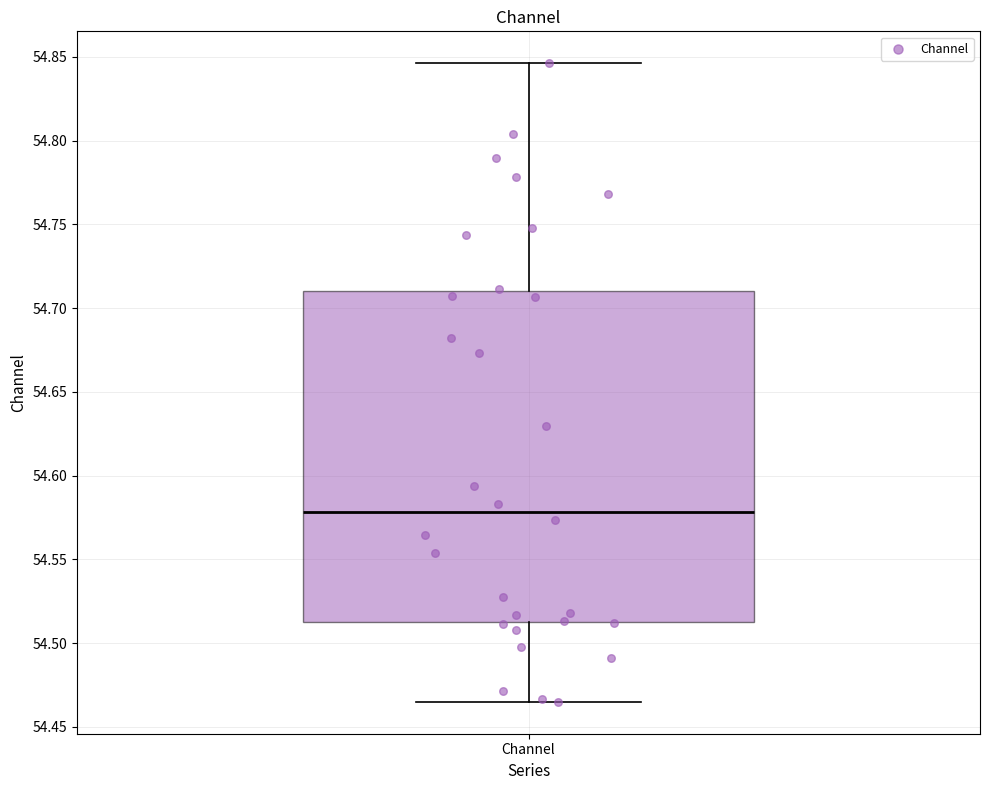

Transcribe this box plot: give where the median line is, the range the box spans, and where the two whiskers end, as read against the y-axis. The values are not printed on the chart, so give them approximately, as read against the axis.

median 54.580, box 54.510 to 54.710, whiskers 54.465 to 54.845